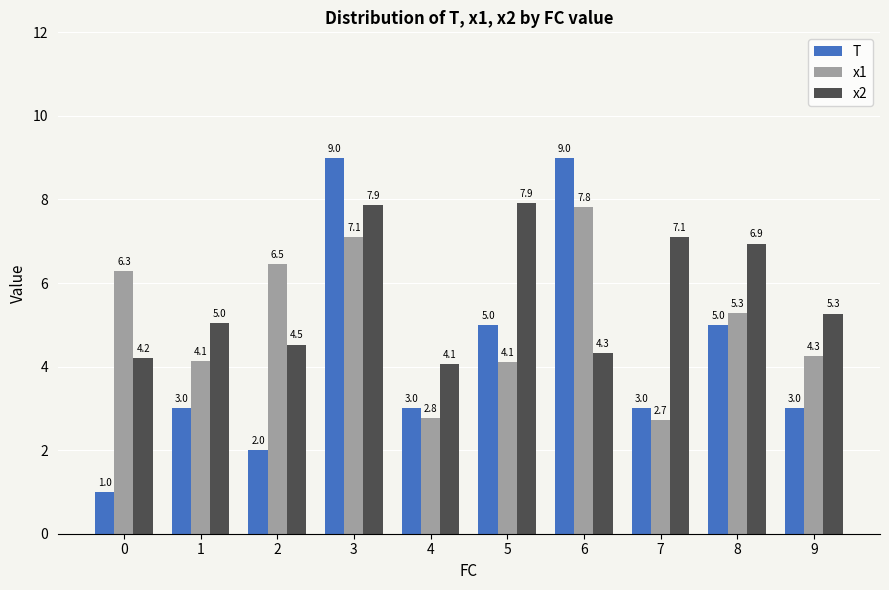

Where is x2 nearest to the value 5?

1